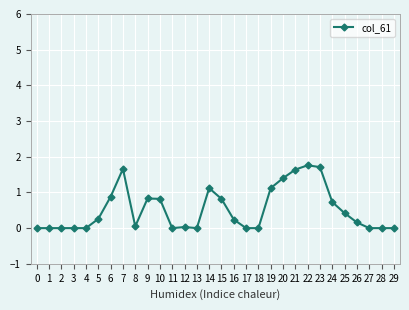

Between 14 and 5, which is larger?

14